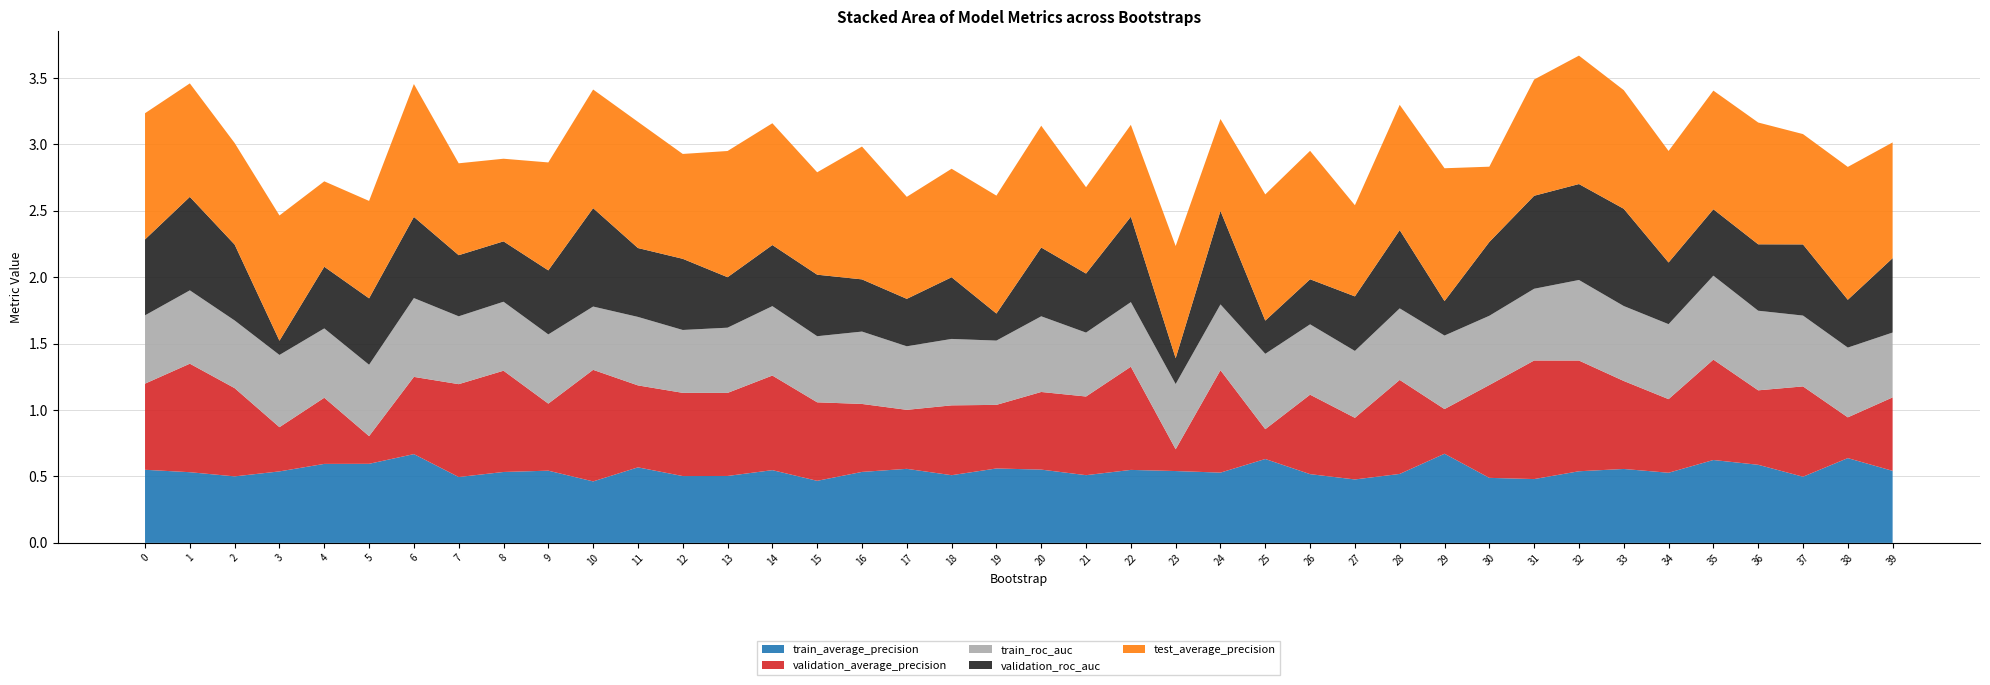

Reading right to left, transcribe all the data shown in this chart.

train_average_precision: 0.5	0.6	0.5	0.6	0.6	0.5	0.6	0.5	0.5	0.5	0.7	0.5	0.5	0.5	0.6	0.5	0.5	0.5	0.5	0.6	0.6	0.5	0.6	0.5	0.5	0.5	0.5	0.5	0.6	0.5	0.5	0.5	0.5	0.7	0.6	0.6	0.5	0.5	0.5	0.6
validation_average_precision: 0.6	0.3	0.7	0.6	0.8	0.6	0.7	0.8	0.9	0.7	0.3	0.7	0.5	0.6	0.2	0.8	0.2	0.8	0.6	0.6	0.5	0.5	0.4	0.5	0.6	0.7	0.6	0.6	0.6	0.8	0.5	0.8	0.7	0.6	0.2	0.5	0.3	0.7	0.8	0.6
train_roc_auc: 0.5	0.5	0.5	0.6	0.6	0.6	0.6	0.6	0.5	0.5	0.6	0.5	0.5	0.5	0.6	0.5	0.5	0.5	0.5	0.6	0.5	0.5	0.5	0.5	0.5	0.5	0.5	0.5	0.5	0.5	0.5	0.5	0.5	0.6	0.5	0.5	0.5	0.5	0.6	0.5
validation_roc_auc: 0.6	0.4	0.5	0.5	0.5	0.5	0.7	0.7	0.7	0.6	0.3	0.6	0.4	0.3	0.2	0.7	0.2	0.6	0.4	0.5	0.2	0.5	0.4	0.4	0.5	0.5	0.4	0.5	0.5	0.7	0.5	0.5	0.5	0.6	0.5	0.5	0.1	0.6	0.7	0.6
test_average_precision: 0.9	1.0	0.8	0.9	0.9	0.8	0.9	1.0	0.9	0.6	1.0	0.9	0.7	1.0	0.9	0.7	0.8	0.7	0.7	0.9	0.9	0.8	0.8	1.0	0.8	0.9	0.9	0.8	0.9	0.9	0.8	0.6	0.7	1.0	0.7	0.6	0.9	0.8	0.9	0.9